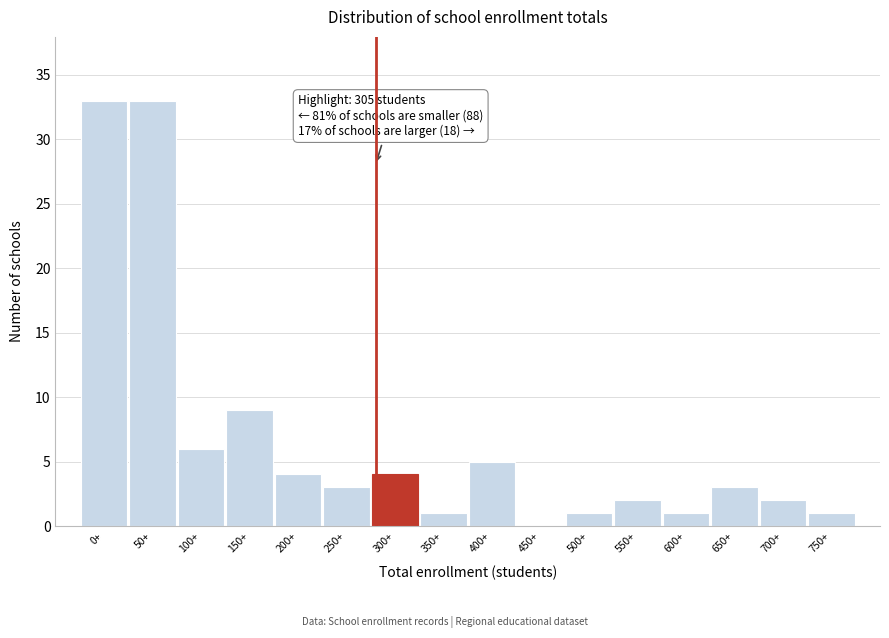

Reading right to left, list all the values displayed in this chart.

750+=1	700+=2	650+=3	600+=1	550+=2	500+=1	450+=0	400+=5	350+=1	300+=4	250+=3	200+=4	150+=9	100+=6	50+=33	0+=33